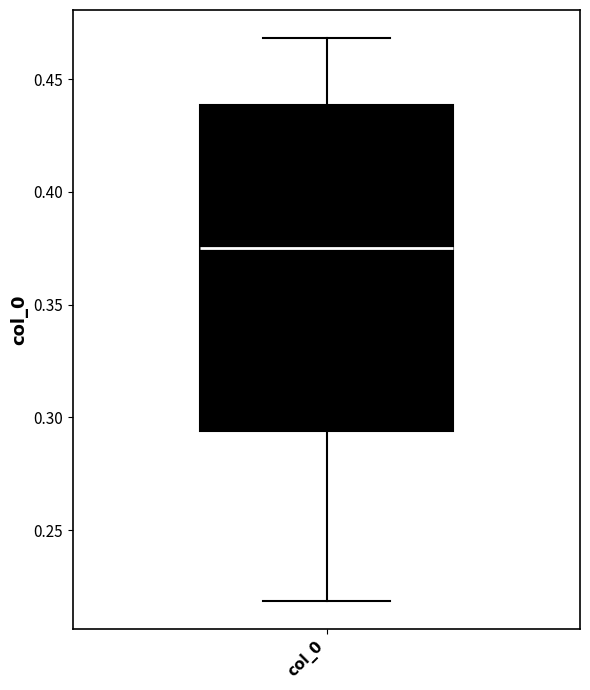

Where is the upper edge of the box for col_0 on the y-axis? The values are not printed on the chart, so give them approximately, as read against the axis.

0.440